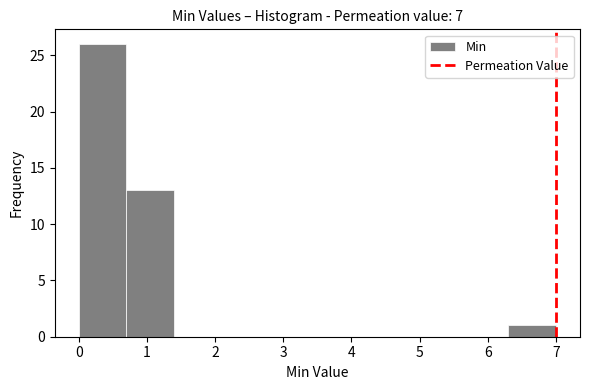

Which range on the x-axis has the tallest bar?

0.0 to 0.7